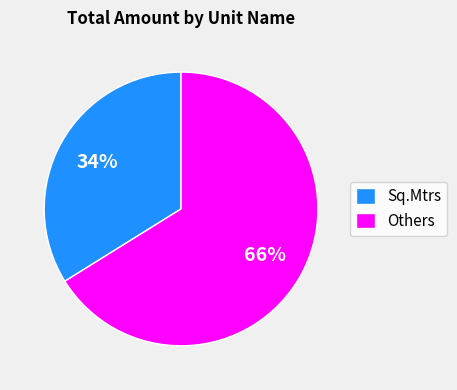

Which slice is the smallest?

Sq.Mtrs